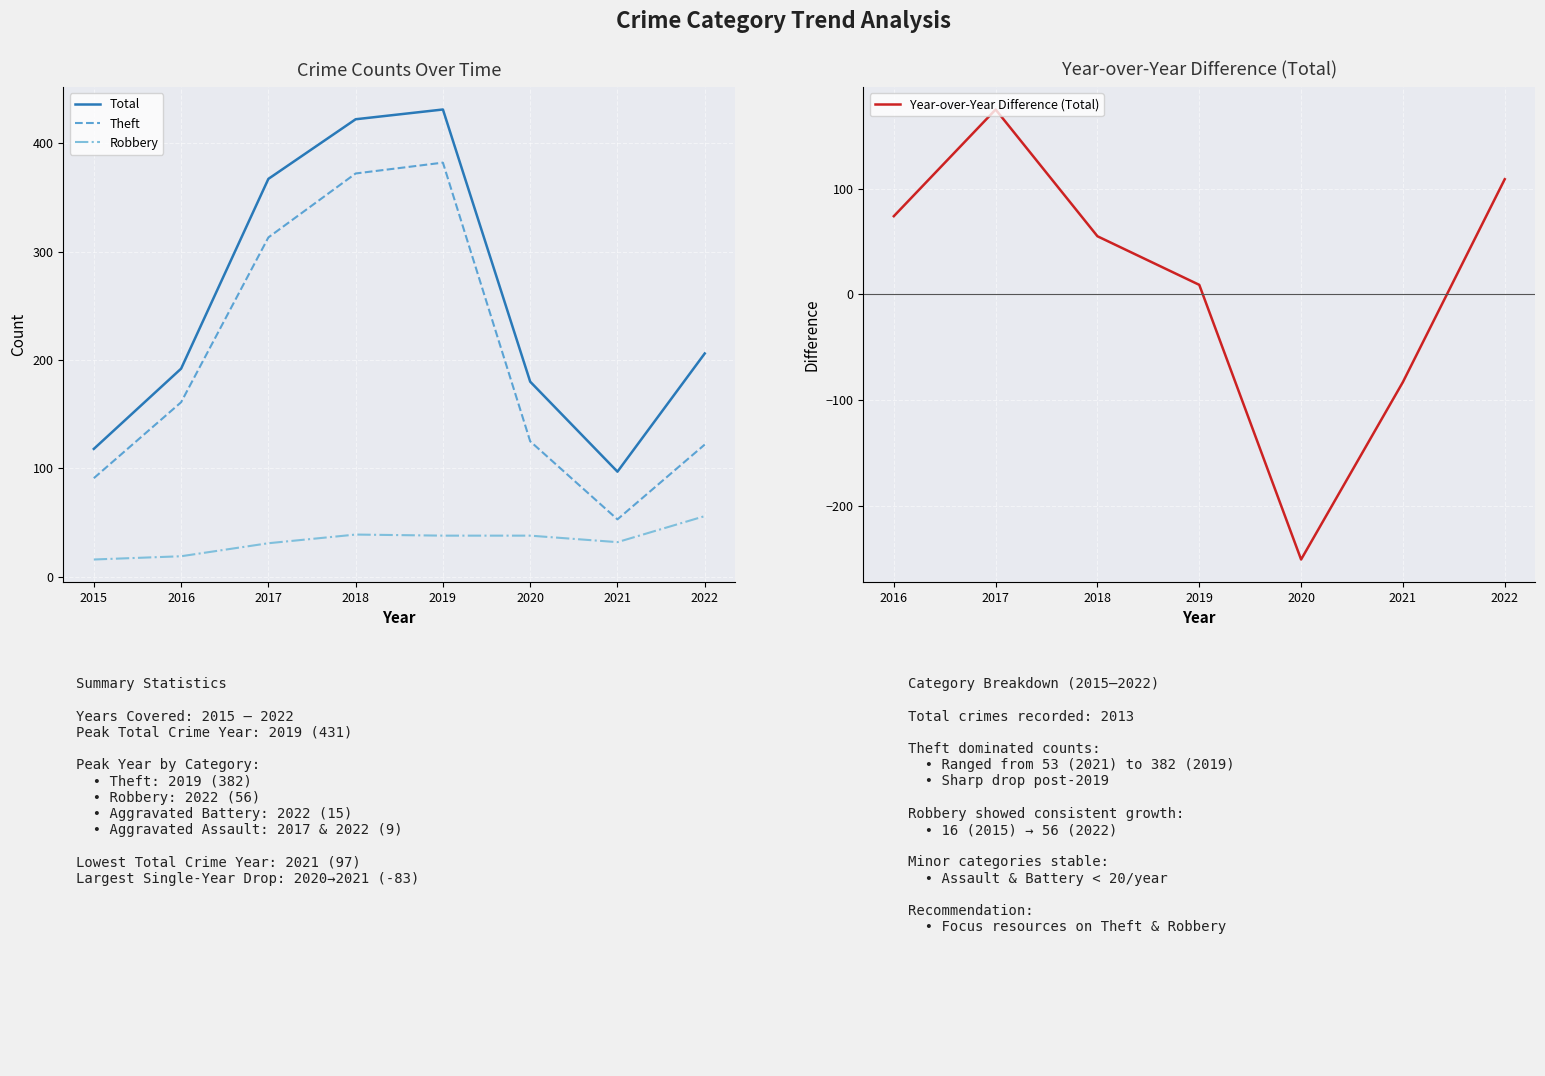

How many data points in Theft are above 161?

3